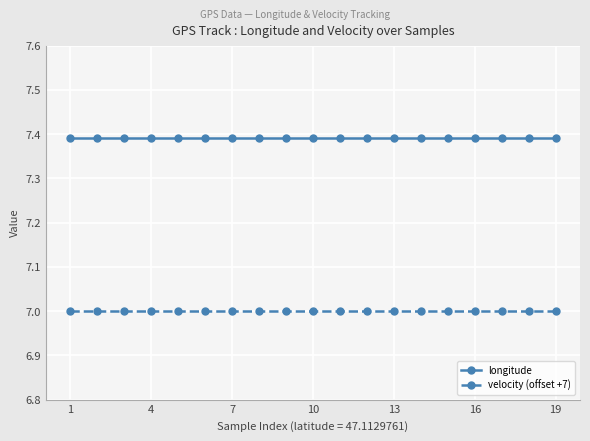

What is the minimum value shown in the chart?

7.0